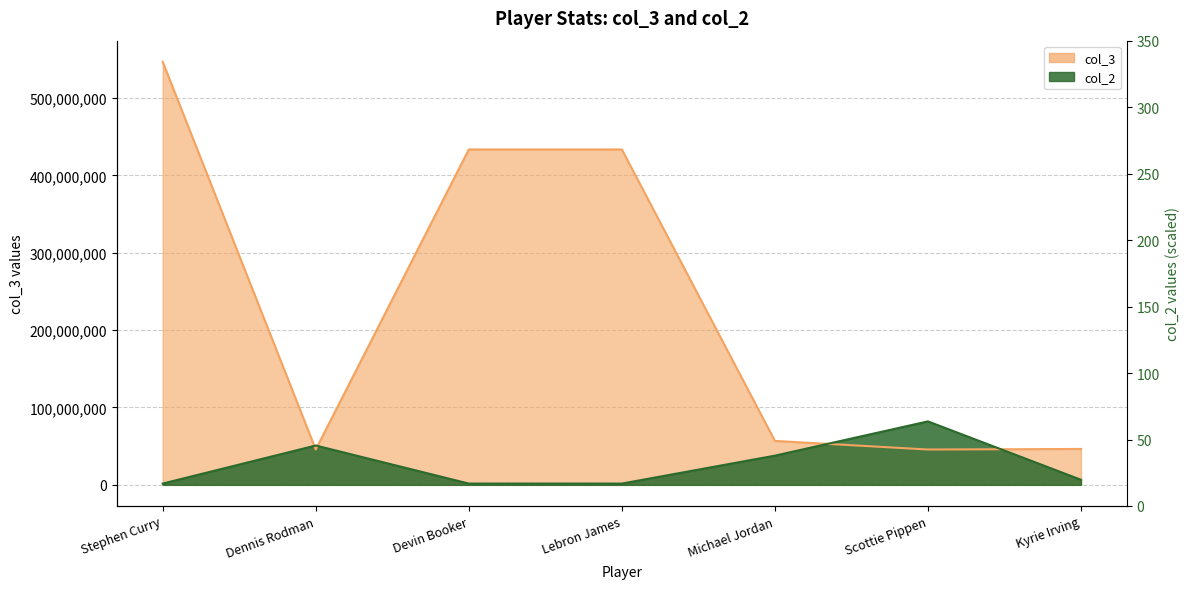

List the series in order of their overall mean, lowest first.

col_2, col_3